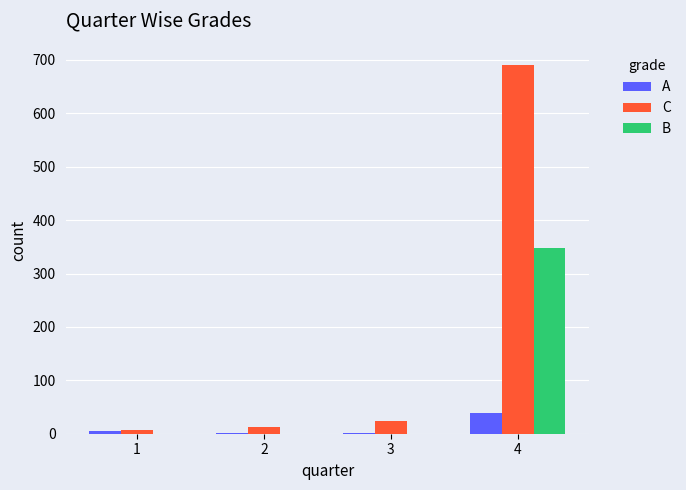

The B series shows 175 at 2. True or false?

False